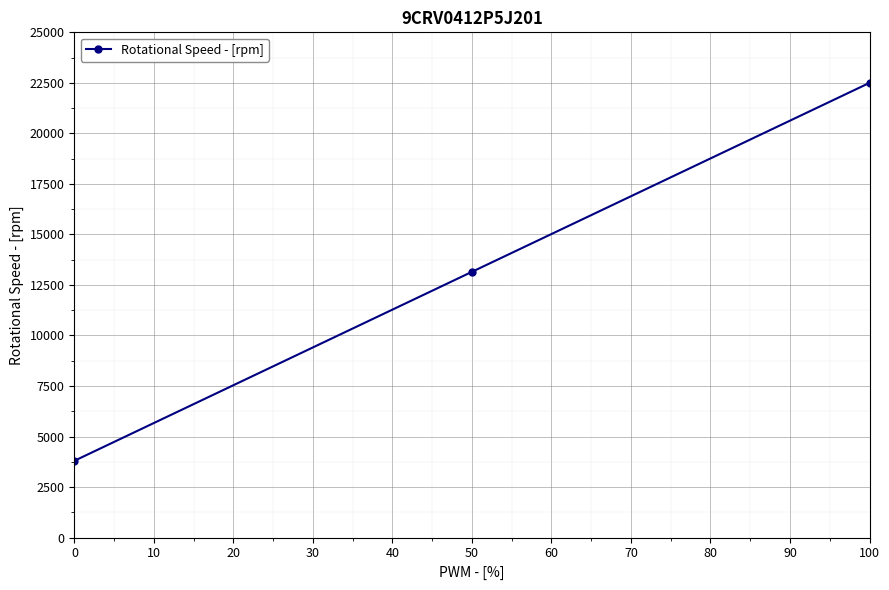

What value does the data have at 50?

13150